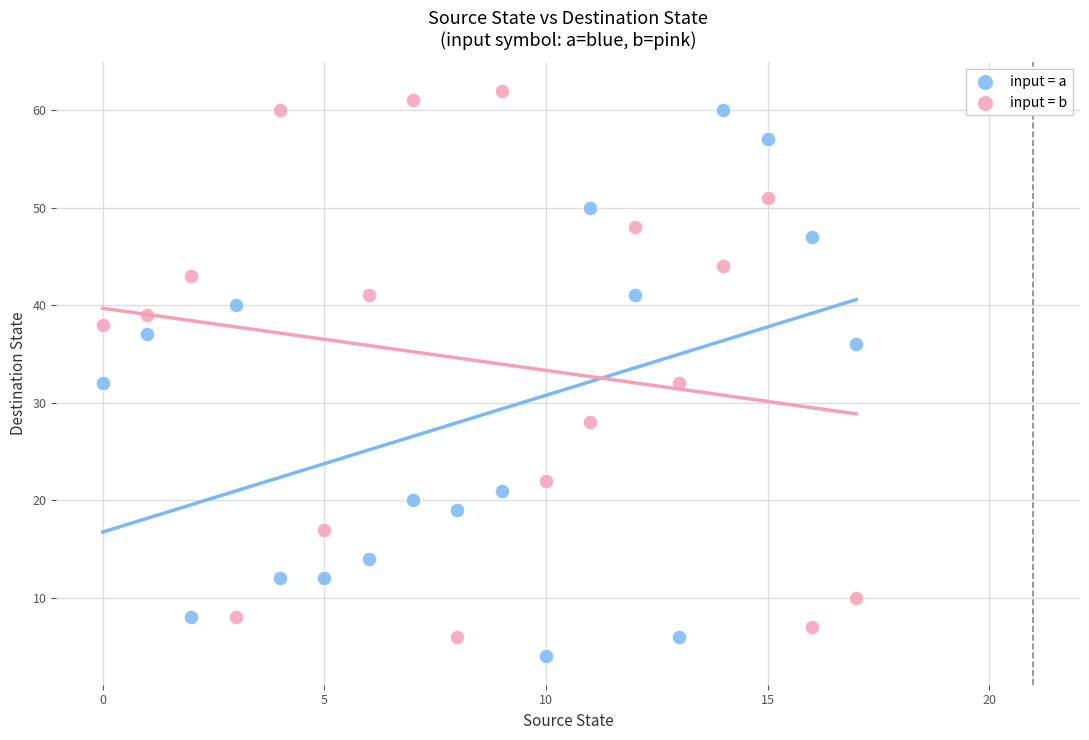

Across all data points, what is the range of Y values (max minus min)?

58